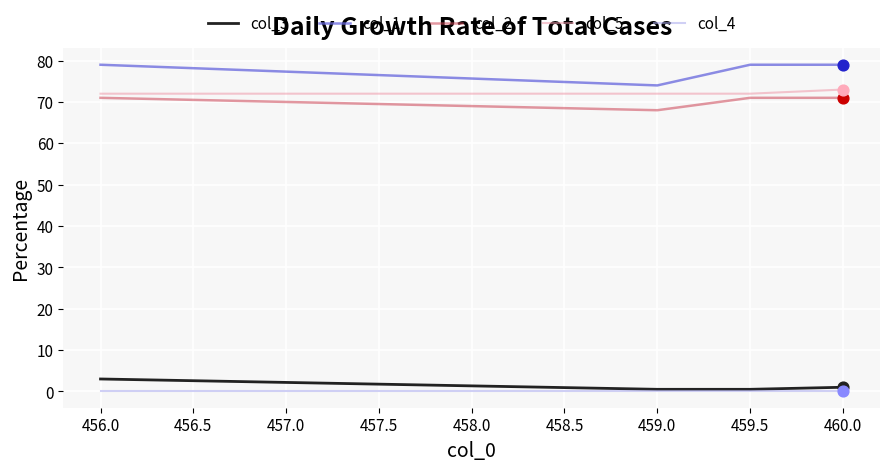

Is the value of col_1 at 460.0 greater than the value of col_4 at 460.0?

Yes